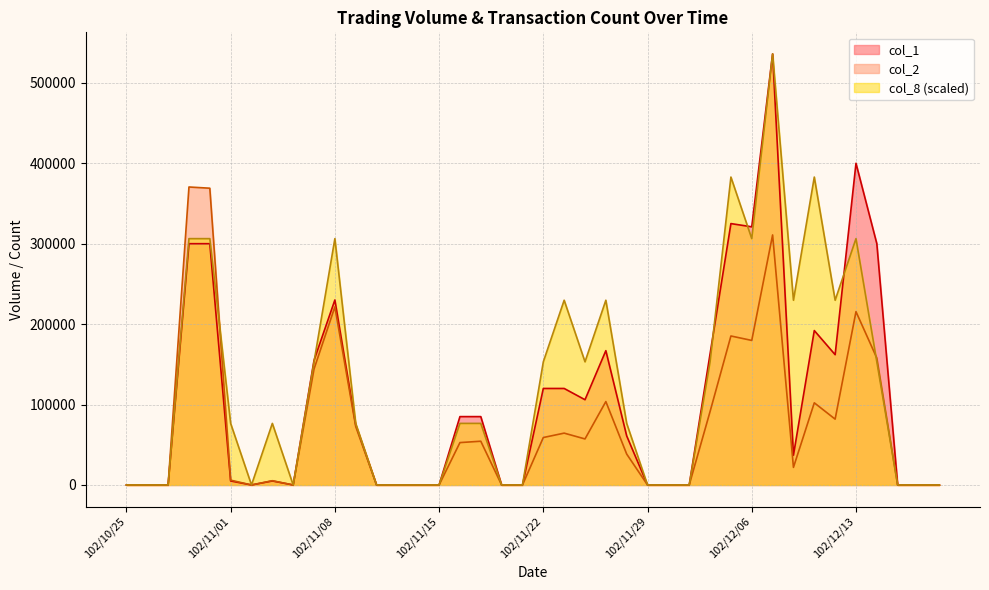

Between 102/11/26 and 102/12/03, which series saw the biggest shift?

col_8